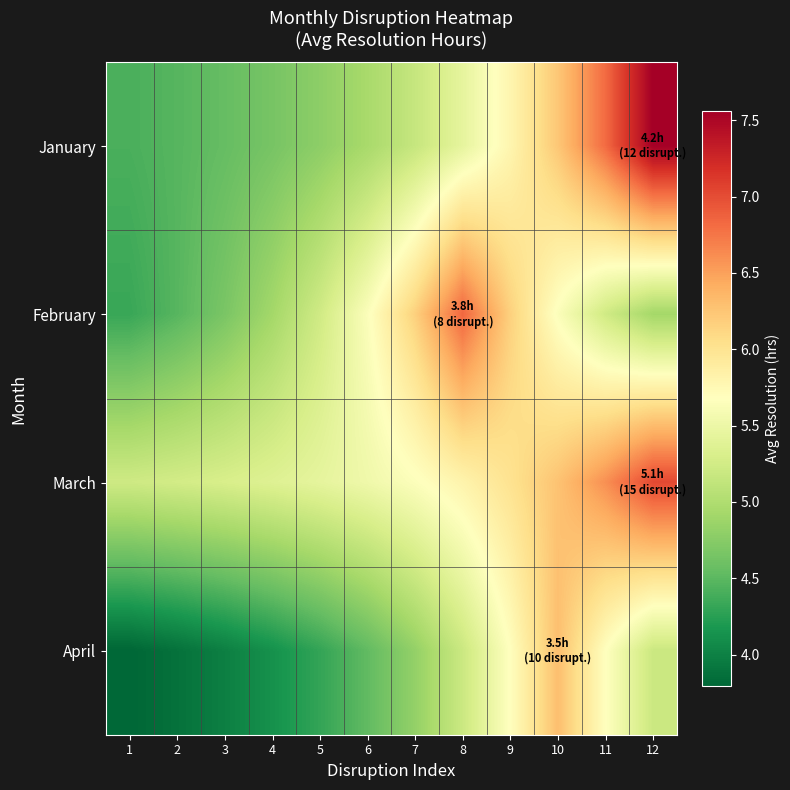

Count the number of categories in the chart.

12